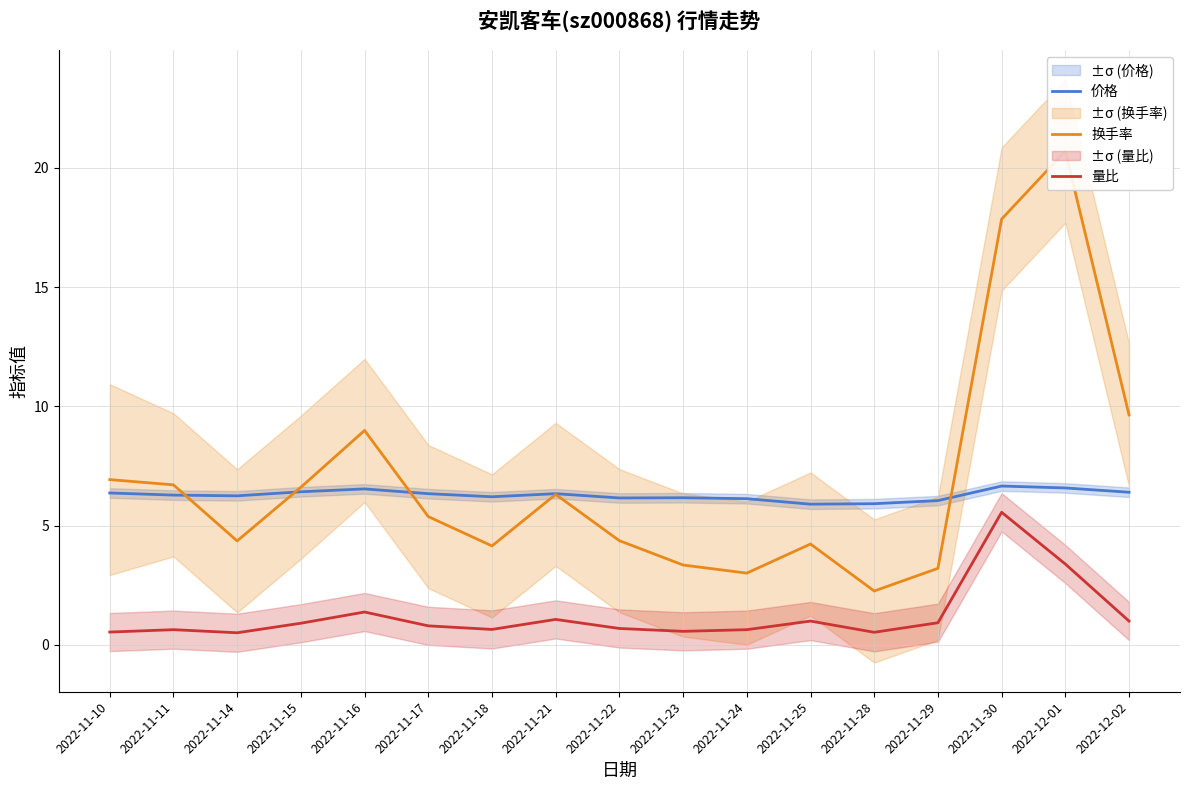

How many interior local peaks does the 价格 series have?

4